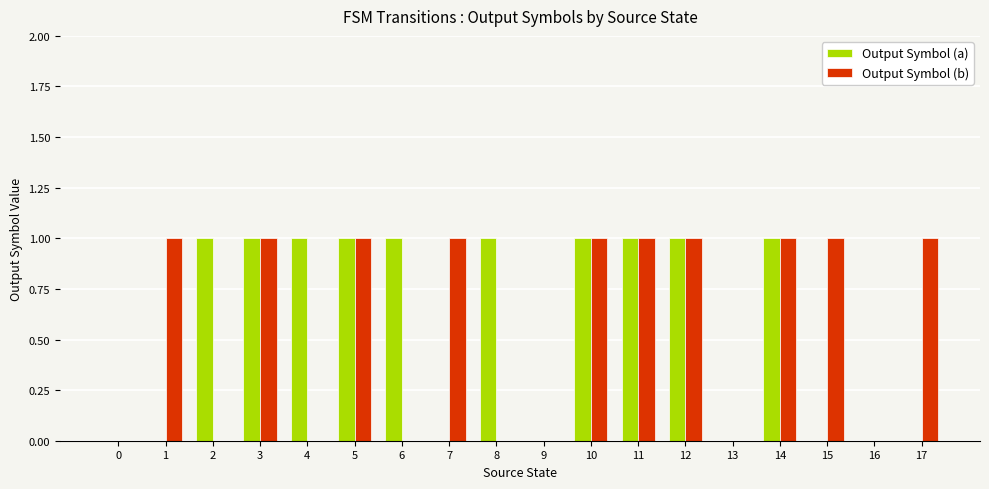

Is it true that Output Symbol (a) equals 2 at 4?

False